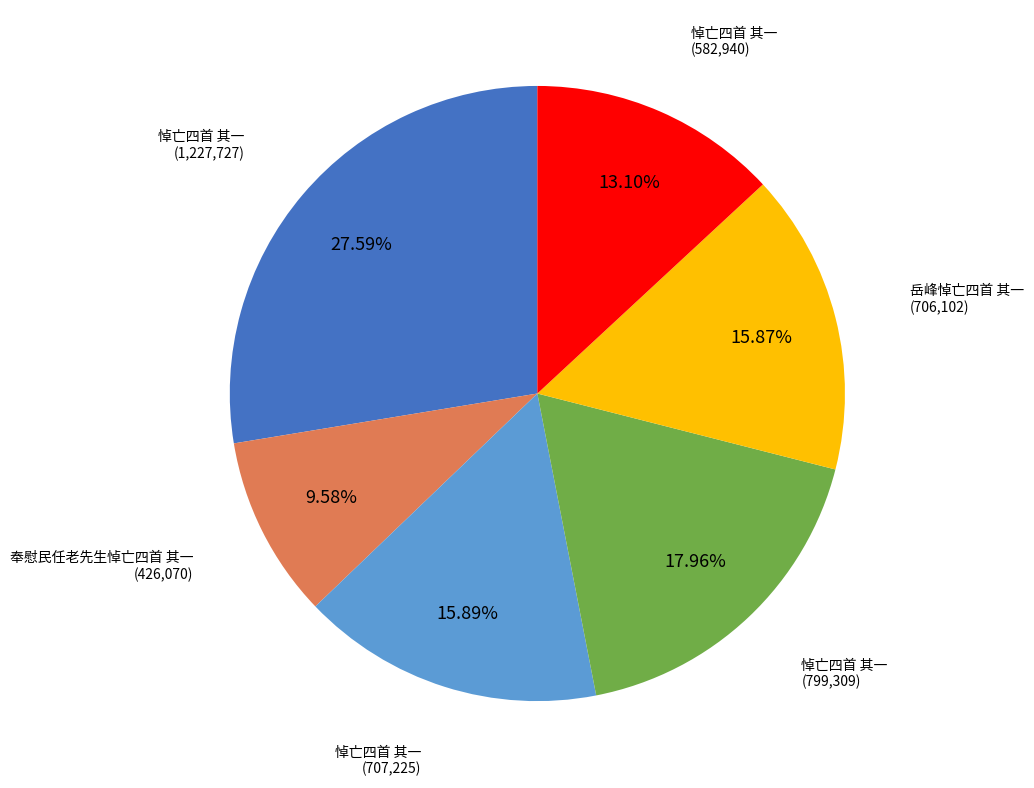

How many slices are in this pie chart?

6